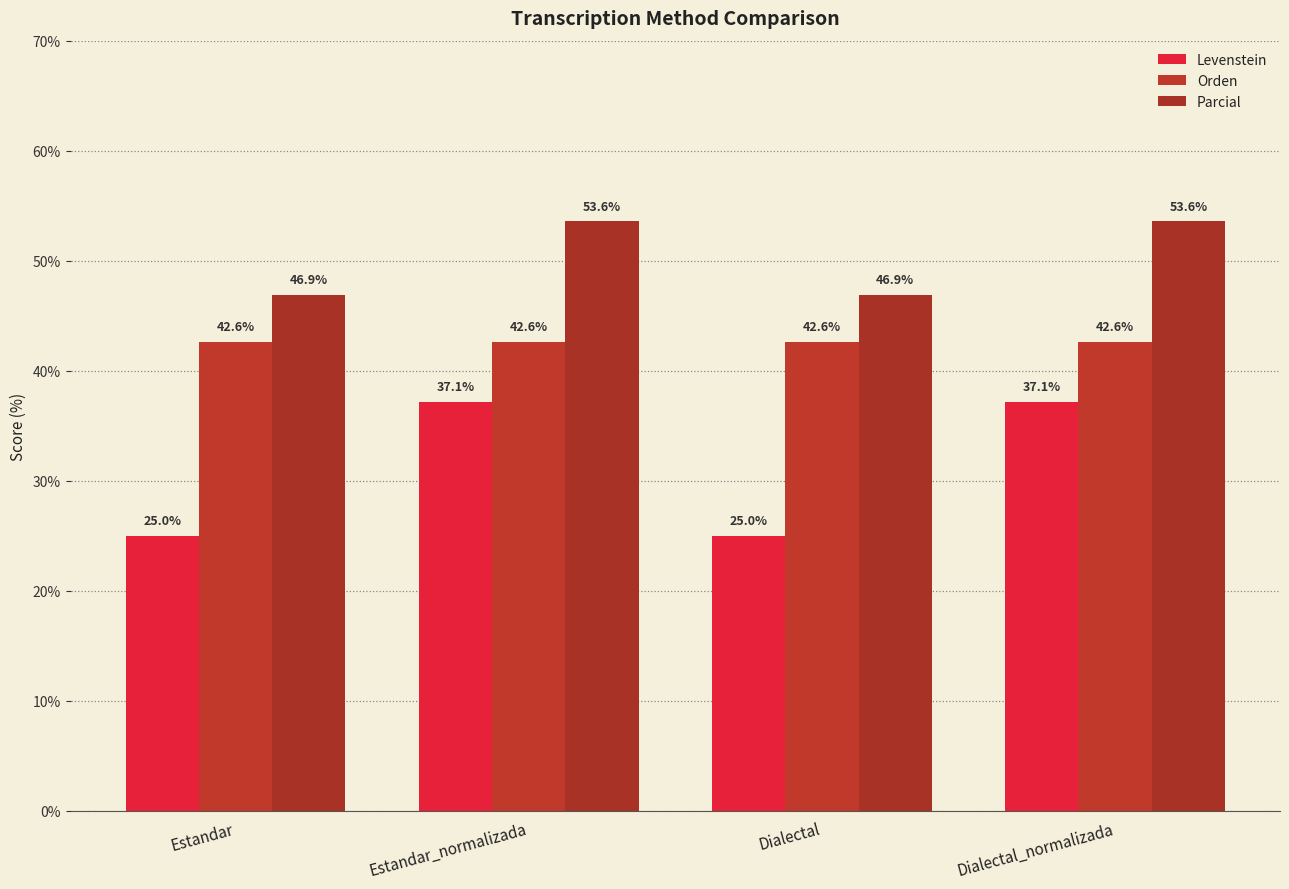

How many groups of bars are there?

4